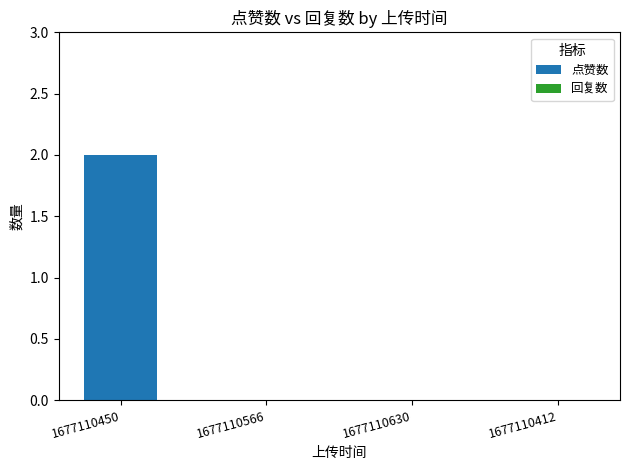

Reading left to right, extract all data points from this chart.

1677110450=2	1677110566=0	1677110630=0	1677110412=0